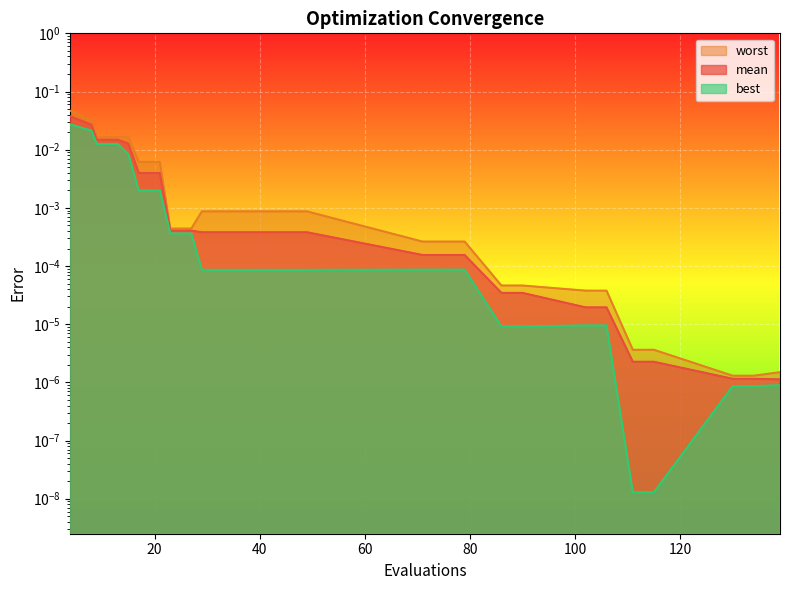

Which category has the lowest value across all series?

111